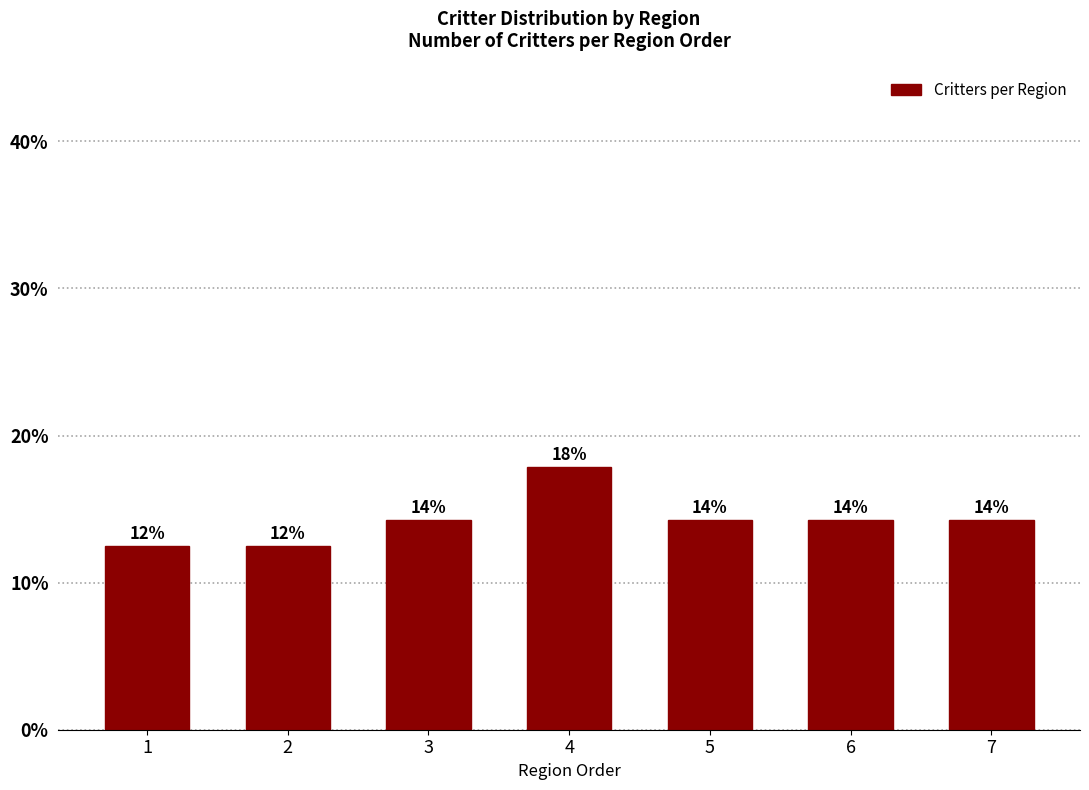

Does the chart contain any negative values?

No